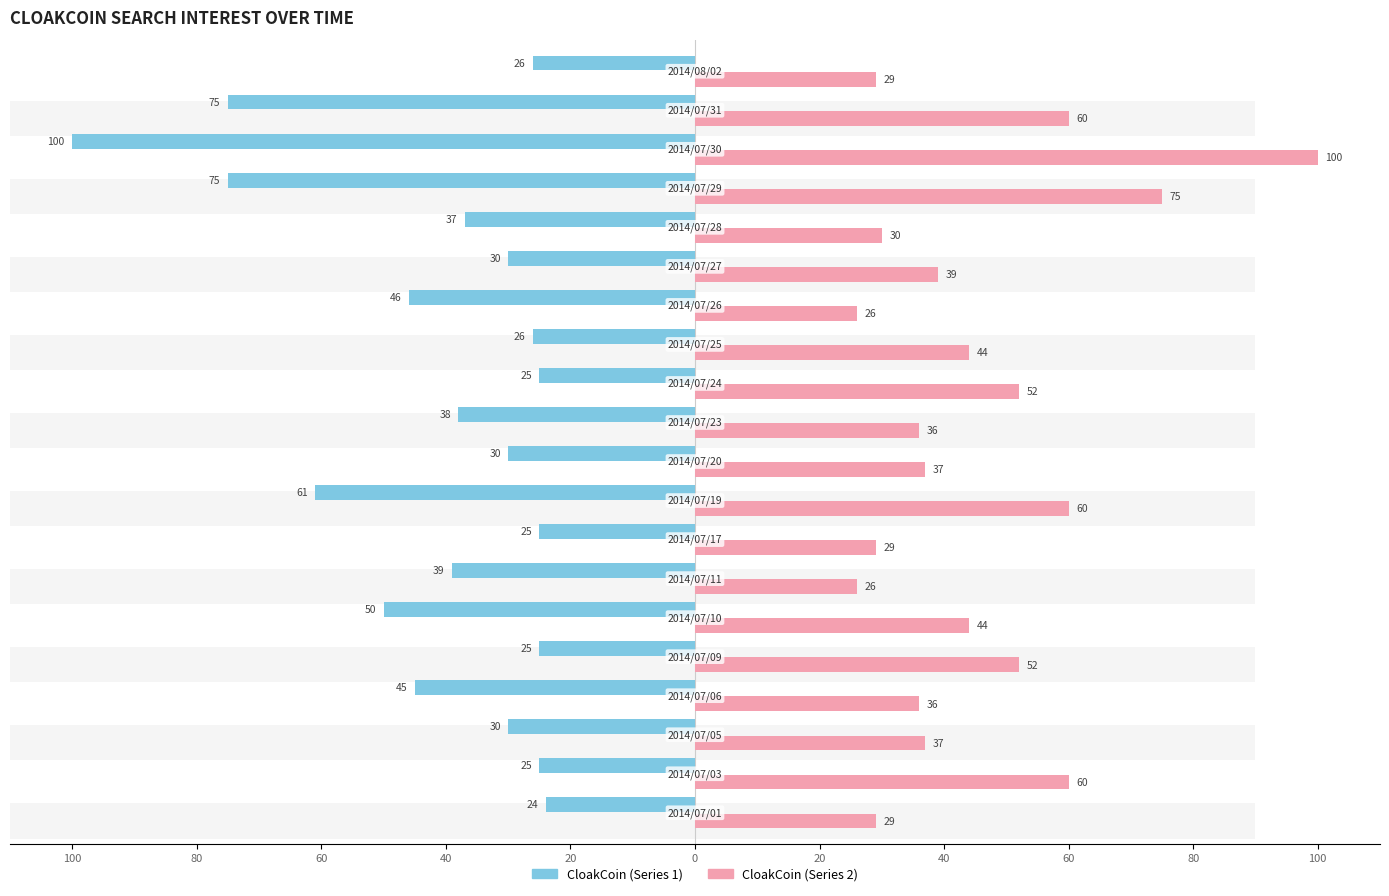

Which series has the widest spread of values?

CloakCoin (Series 1)